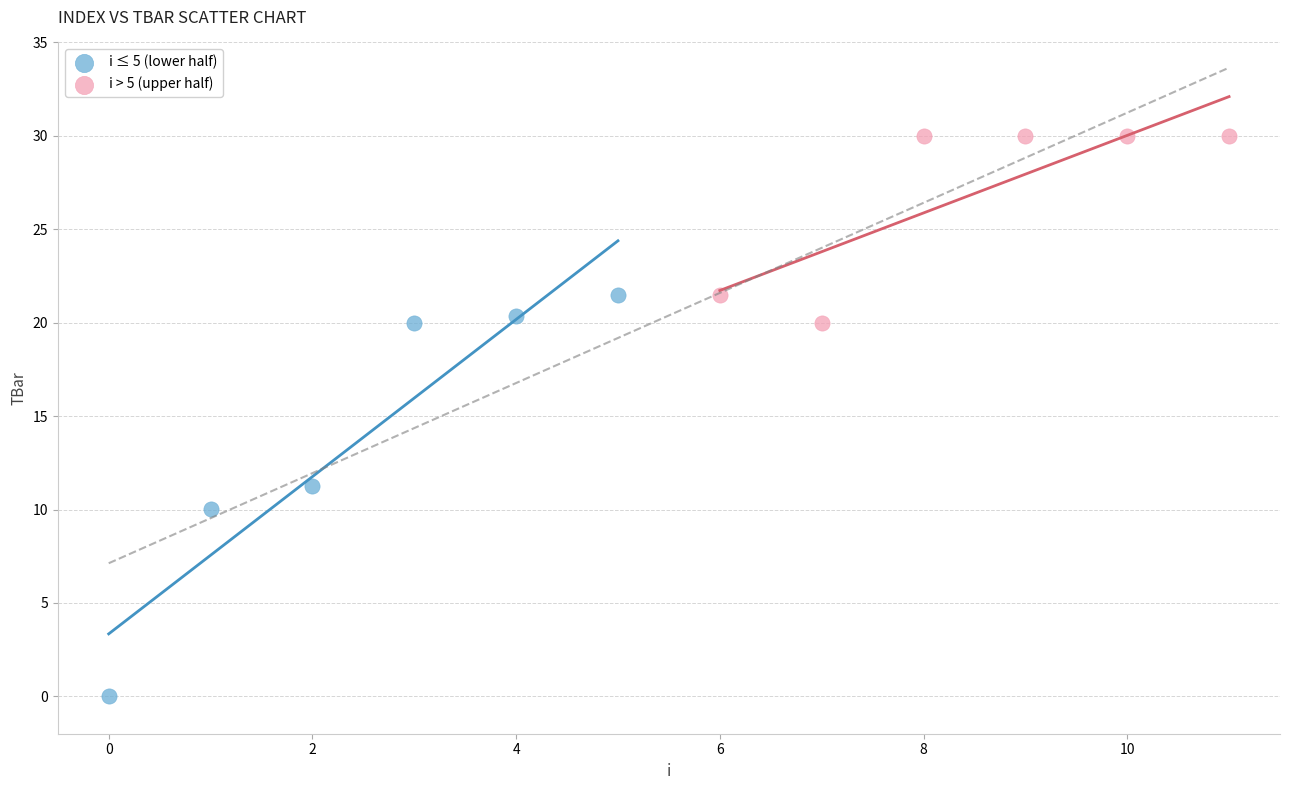

Which series contains the highest Y value?

i > 5 (upper half)